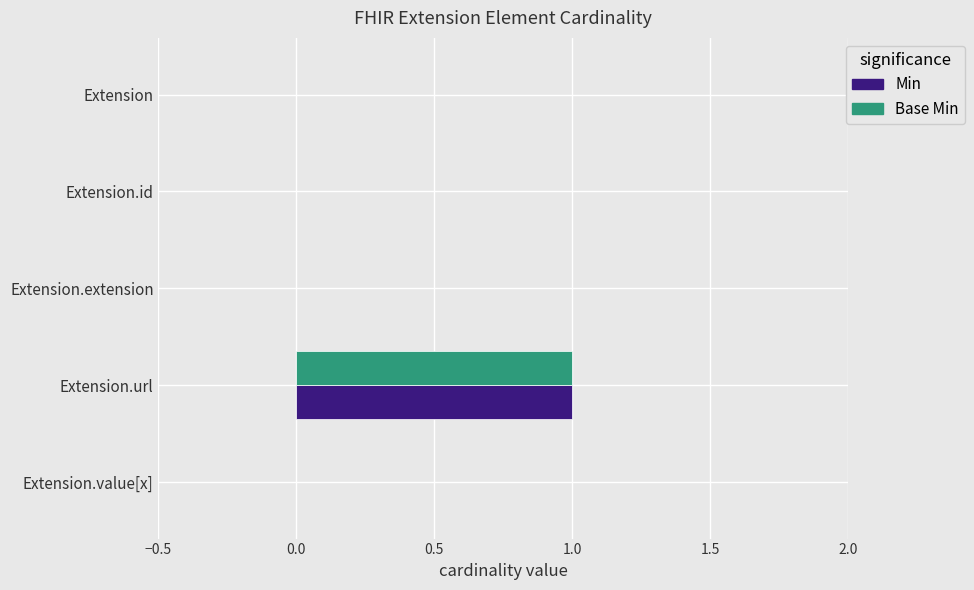

At which category is the sum across all series the highest?

Extension.url